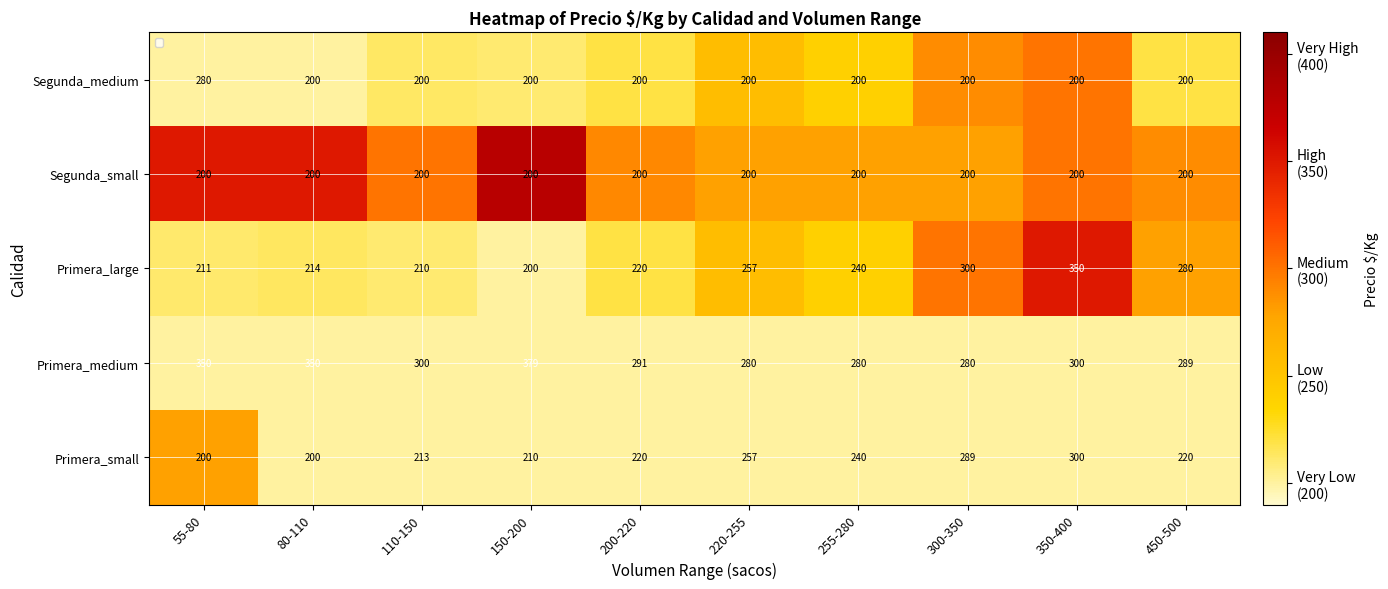

What is the spread (max minus min) of values at 150-200?

179